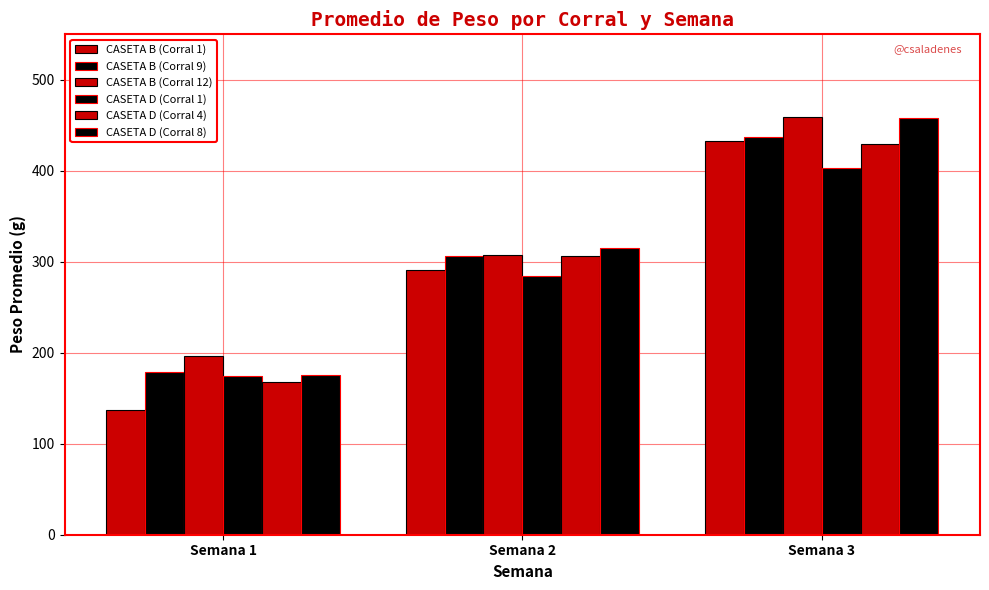

Reading left to right, what are all the values shown in this chart?

CASETA B (Corral 1): 137.5	290.5	432.6
CASETA B (Corral 9): 179.4	305.9	436.7
CASETA B (Corral 12): 196.4	307.6	459.0
CASETA D (Corral 1): 174.1	284.8	403.1
CASETA D (Corral 4): 168.2	306.3	429.8
CASETA D (Corral 8): 175.9	314.7	458.4